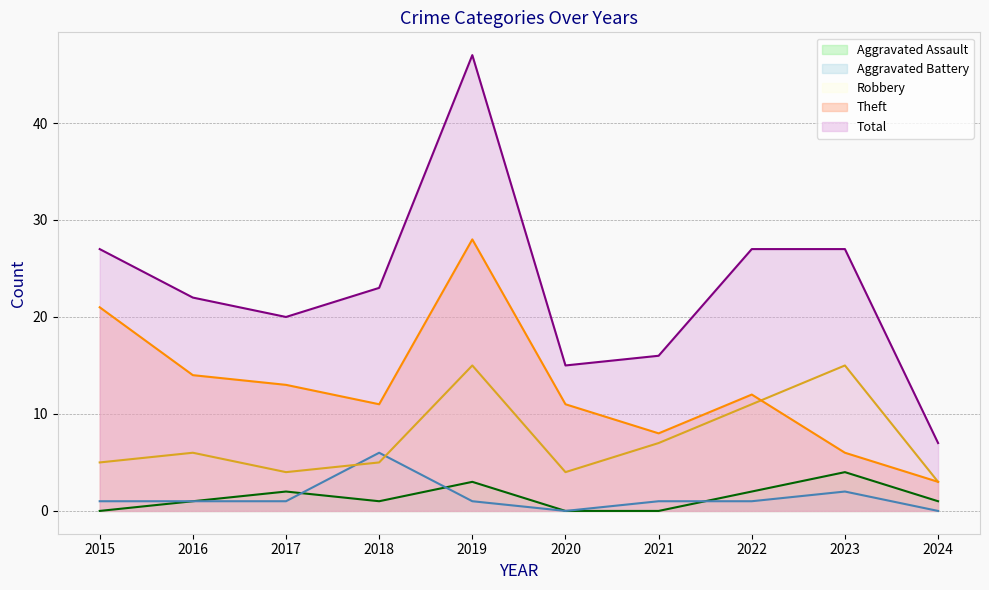

What is the difference between the second highest and second lowest values in the Total series?

12